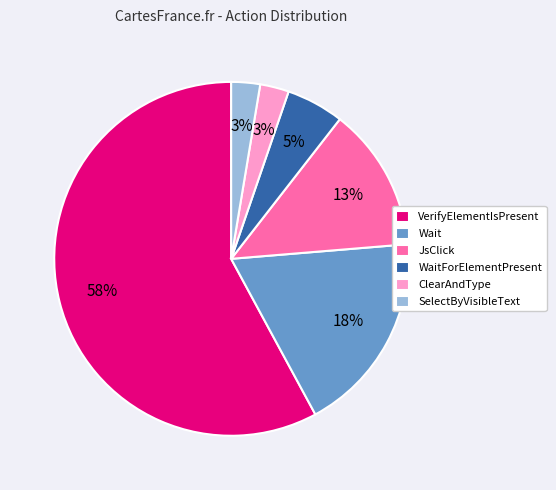

How many segments does this pie chart have?

6